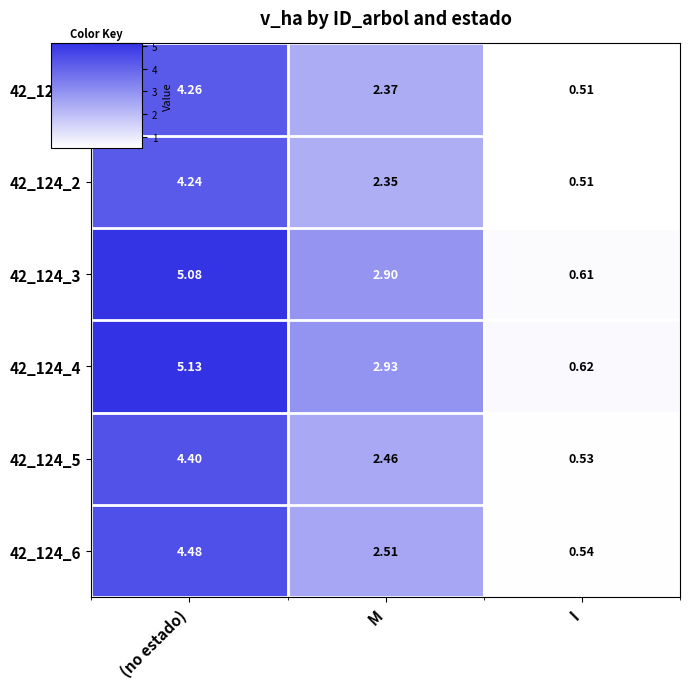

At which label does 42_124_5 first exceed 2?

(no estado)